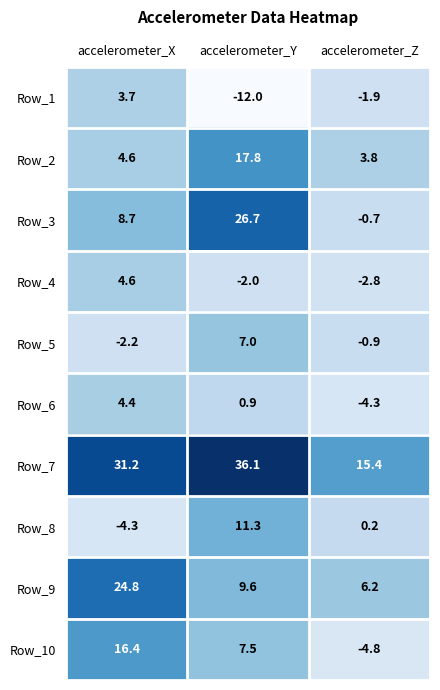

Which series has the widest spread of values?

Row_3